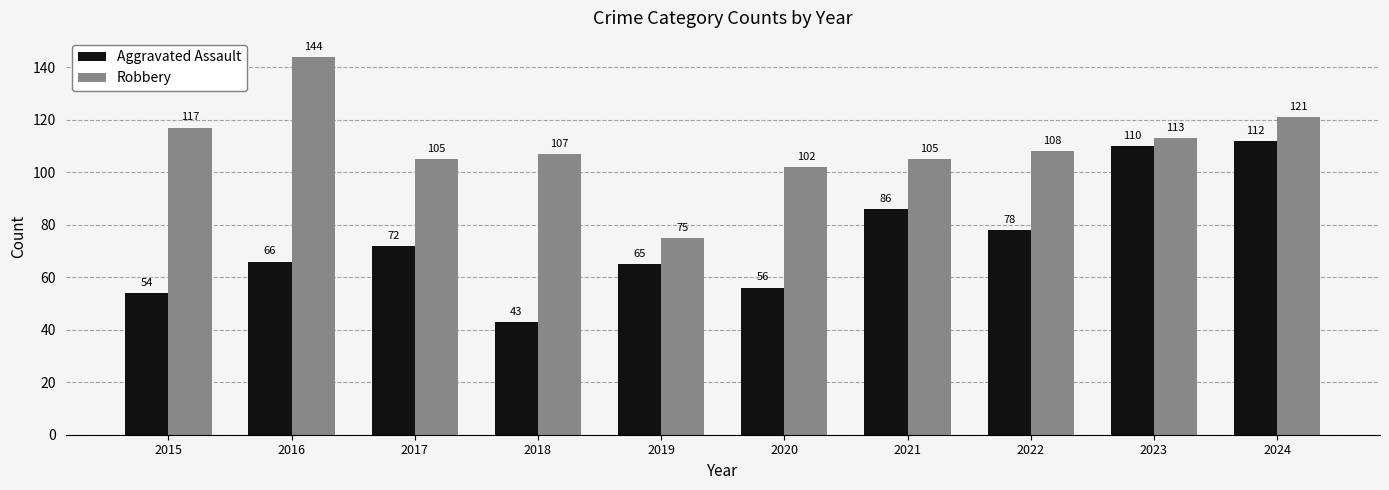

What is the difference between the highest and lowest values at 2024?

9